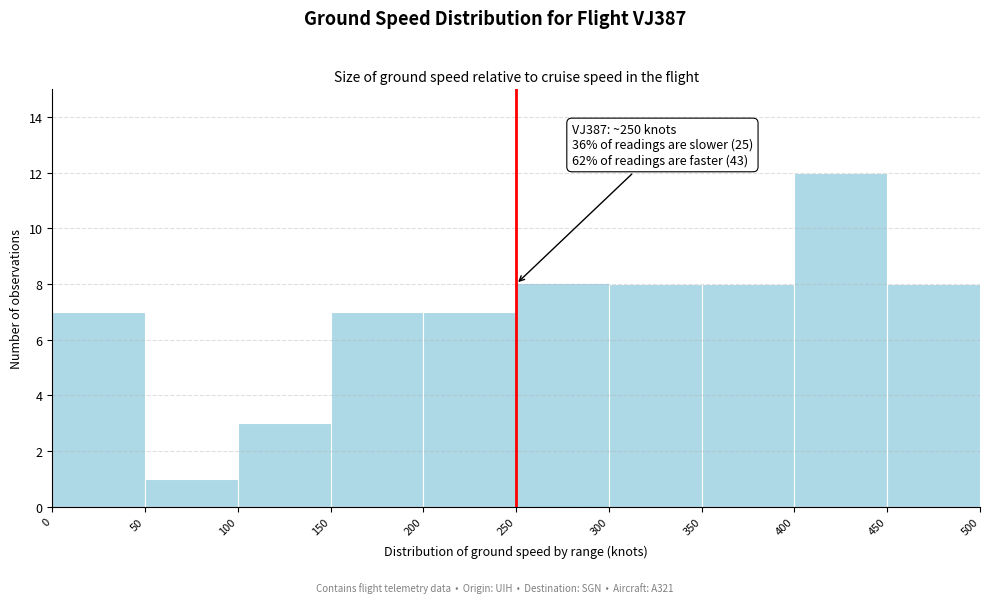

Which range on the x-axis has the tallest bar?

400 to 450